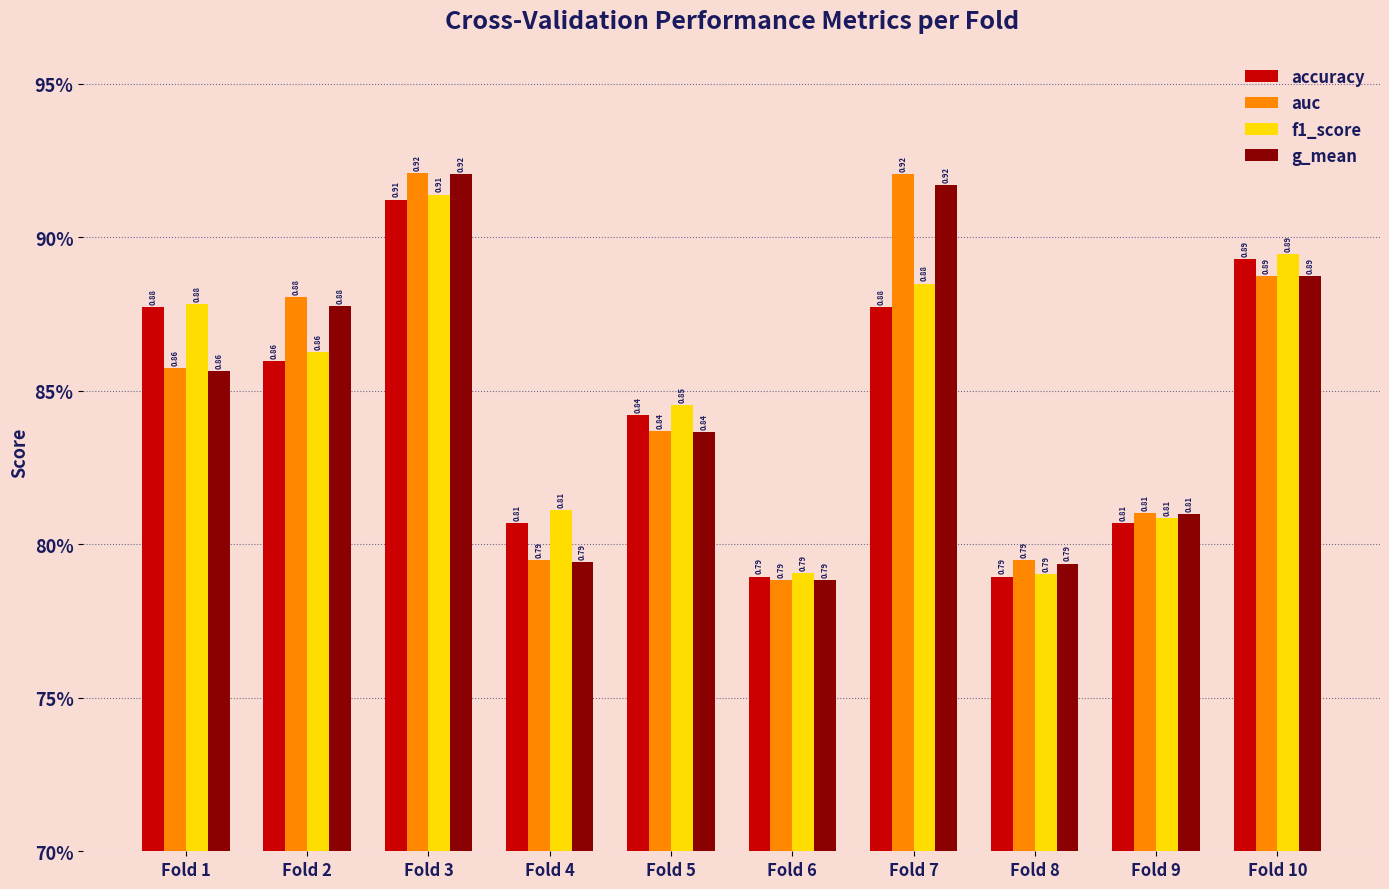

At which label is auc closest to 0?

Fold 6